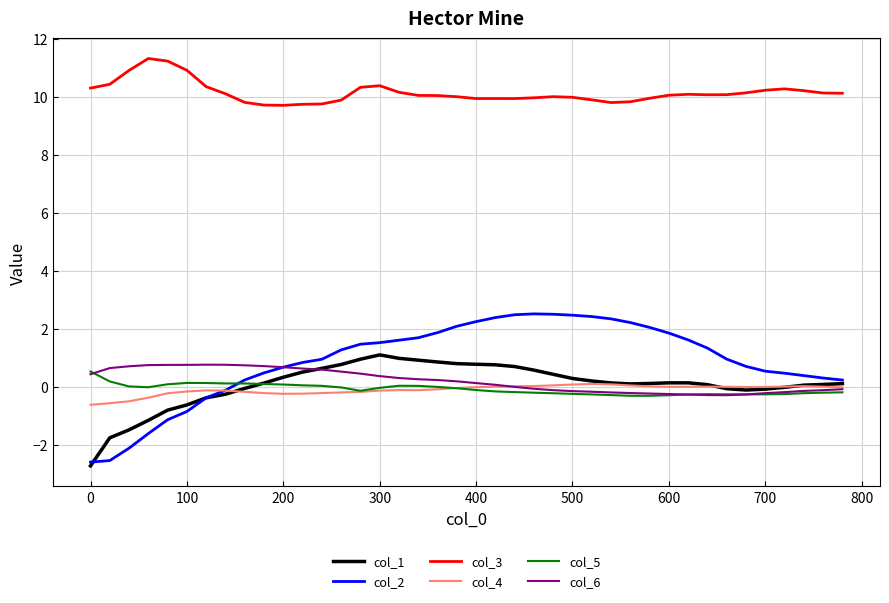

Which series has the widest spread of values?

col_2